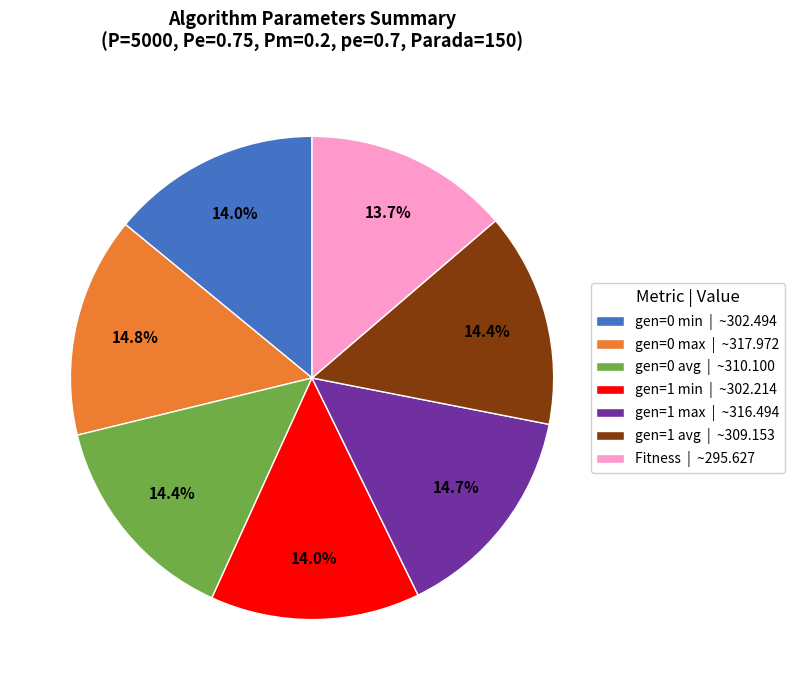

Does gen=1 avg | ~309.153 represent more than half of the total?

No